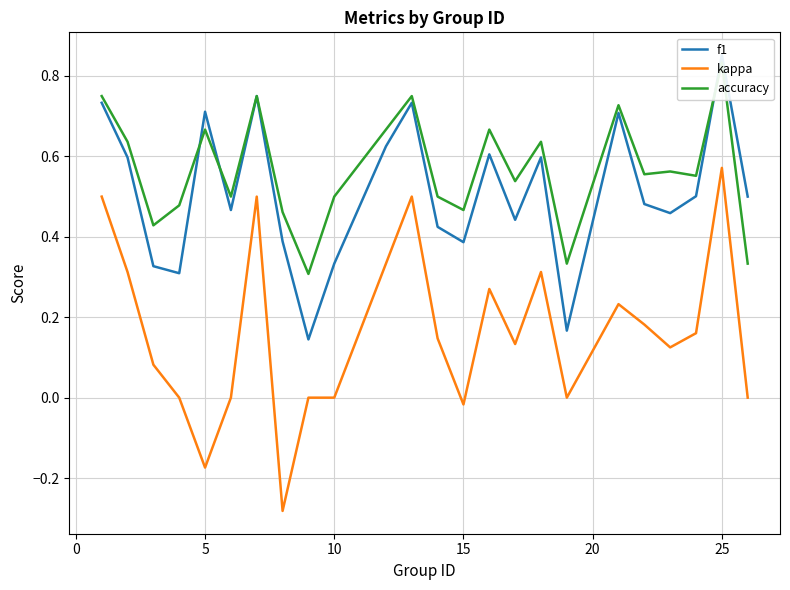

What are all the series names shown in the legend?

f1, kappa, accuracy